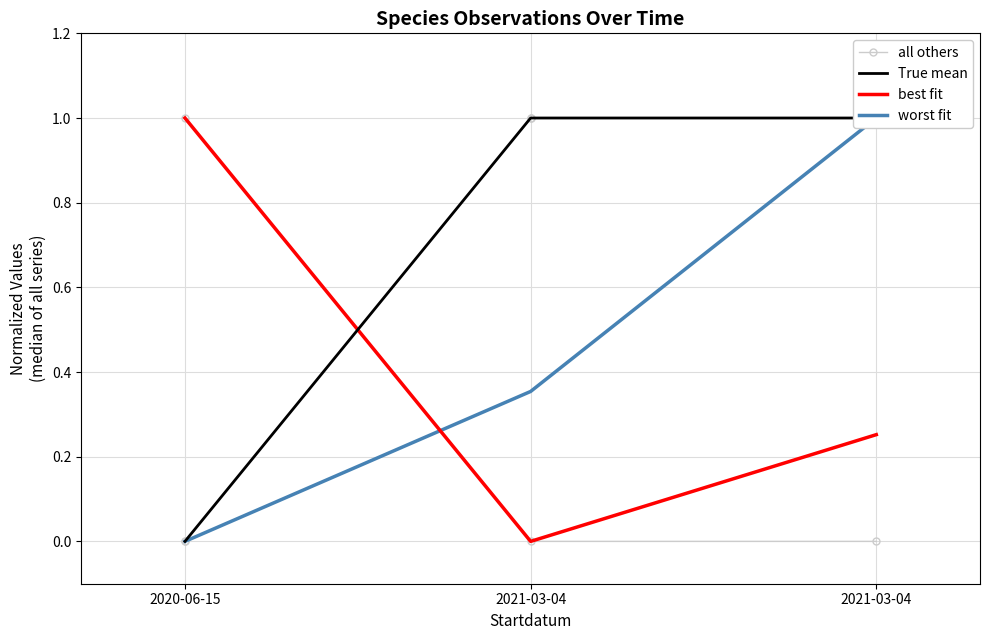

What is the approximate value of True mean at 2021-03-04?

1.0